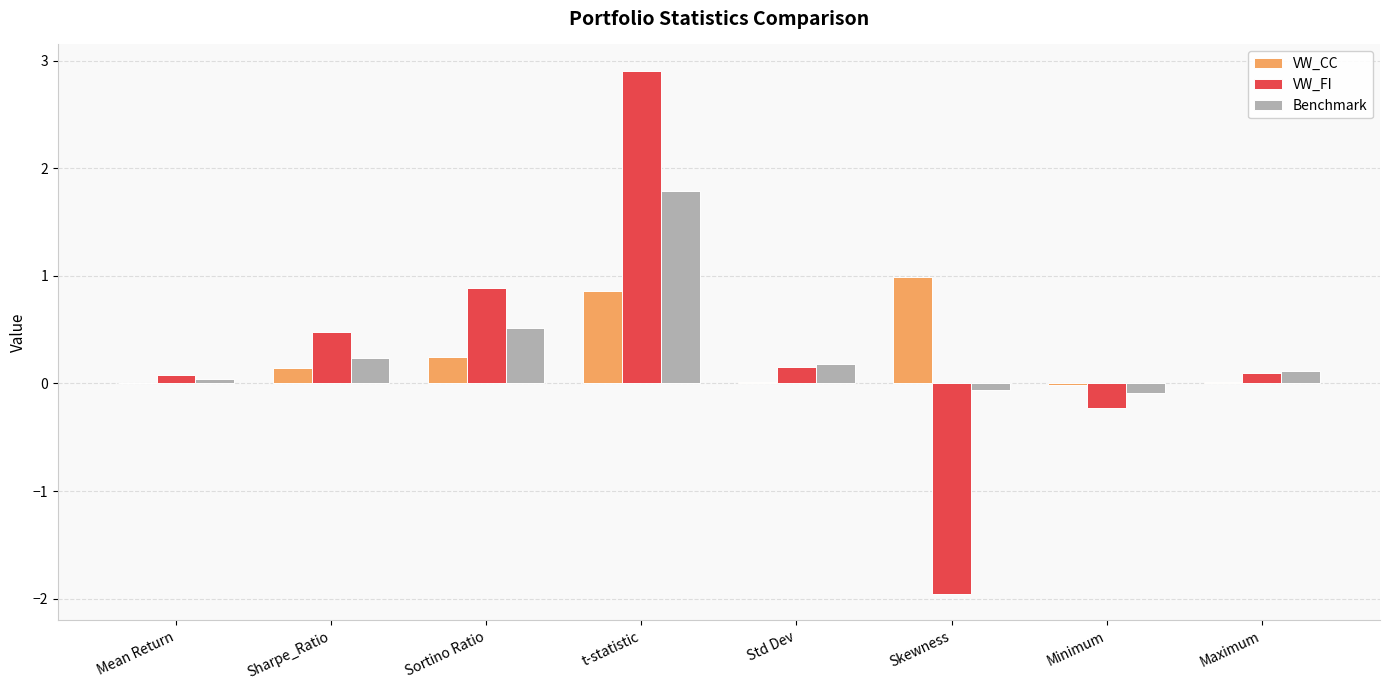

True or false: VW_CC has a value of 0.0 at Maximum.

True